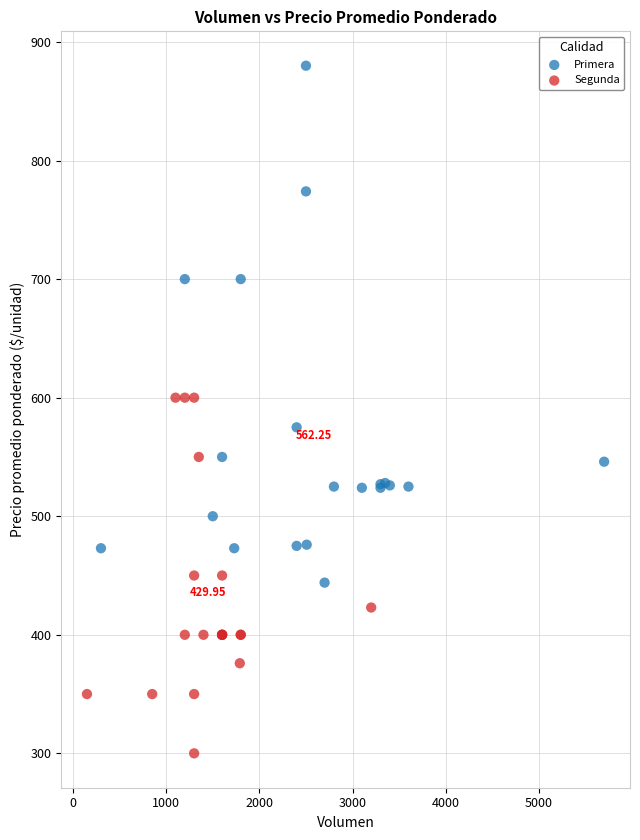

Which series has the widest spread of Y values?

Primera